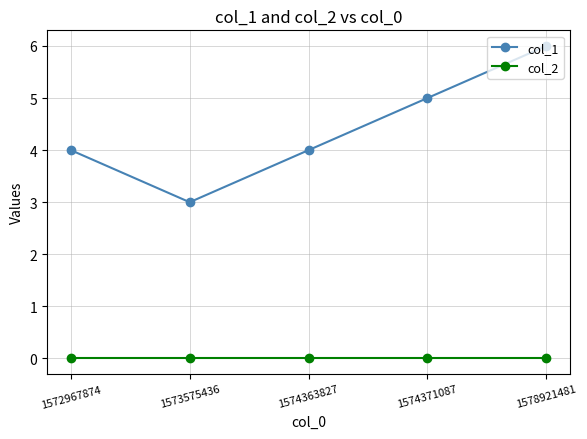

The value of col_1 at 1574363827 is 7. True or false?

False